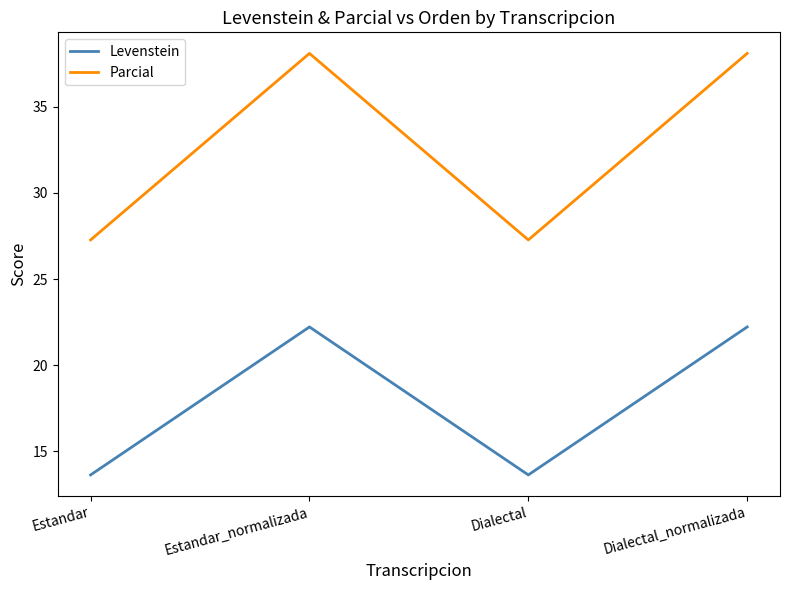

What is the sum of all Parcial values?

130.7